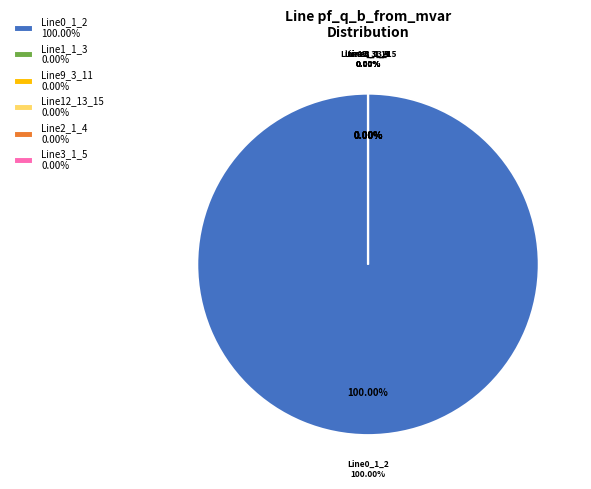

Is it true that Line2_1_4 is 0% of the pie?

True